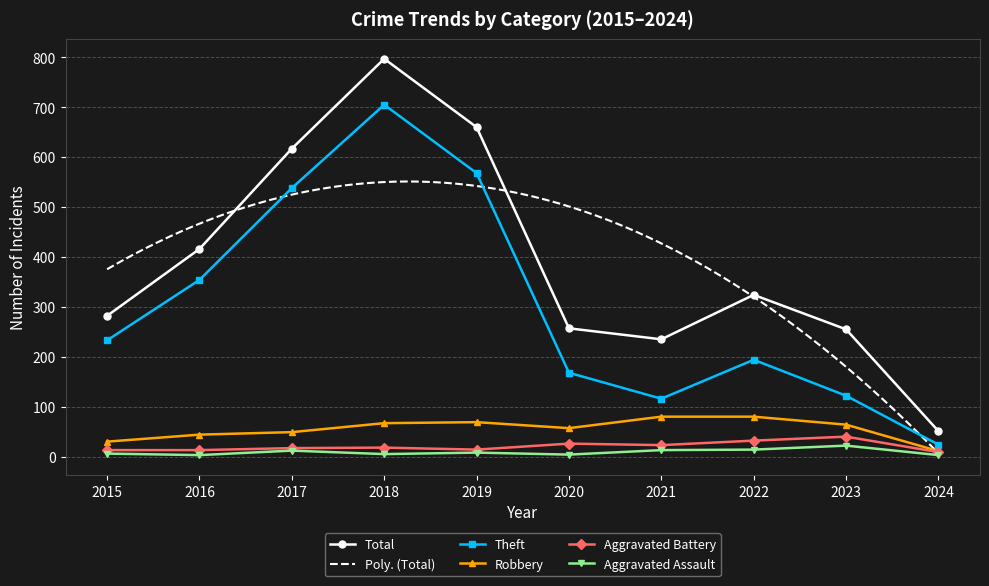

List the labels in order of Aggravated Assault value, largest first.

2023, 2022, 2021, 2017, 2019, 2015, 2018, 2020, 2016, 2024